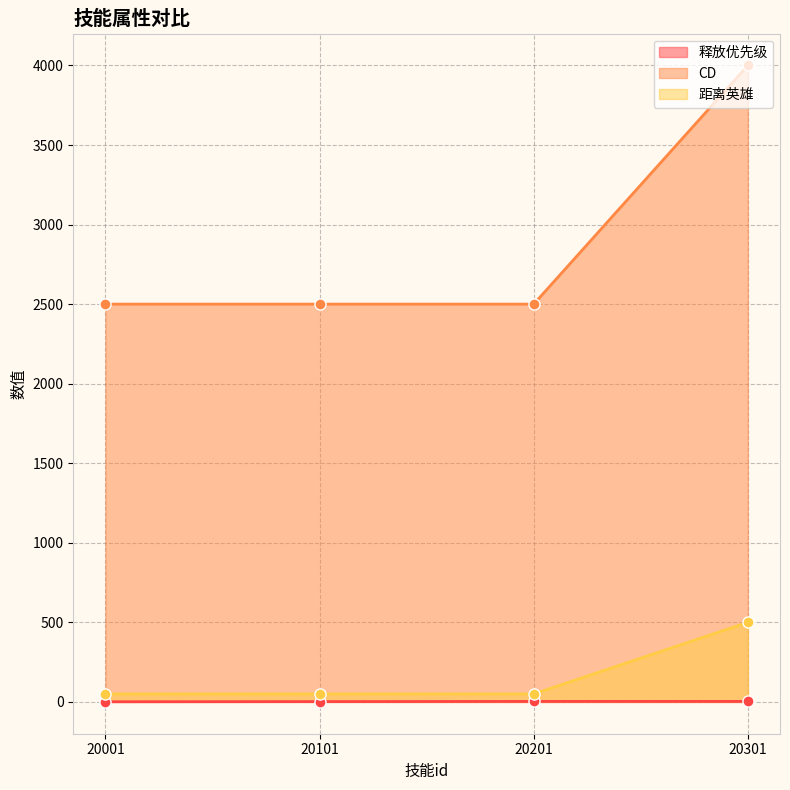

Which series has the largest total across all categories?

CD